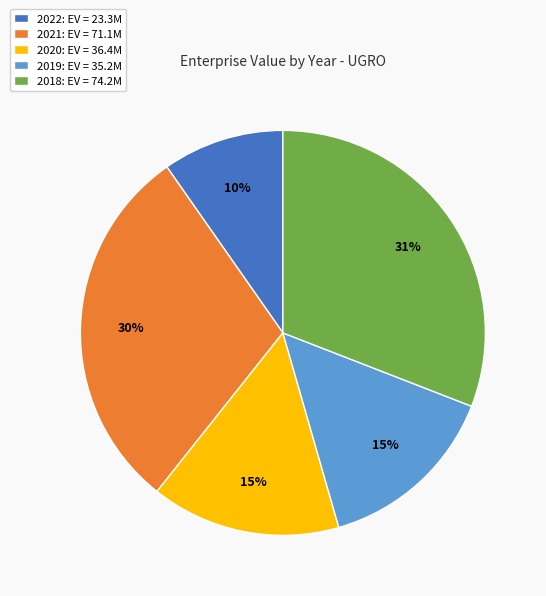

Combined, do 2019 and 2021 account for over 50%?

No